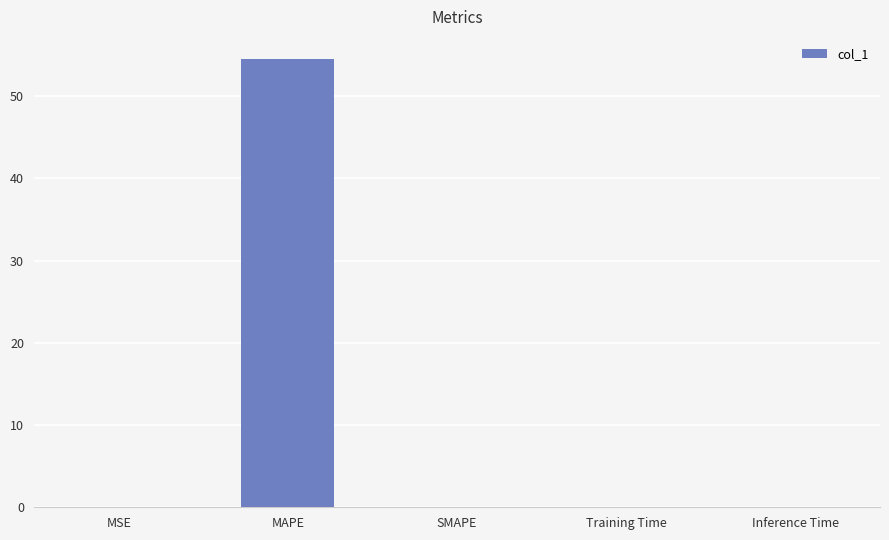

What is the change in value from MSE to MAPE?

+54.4